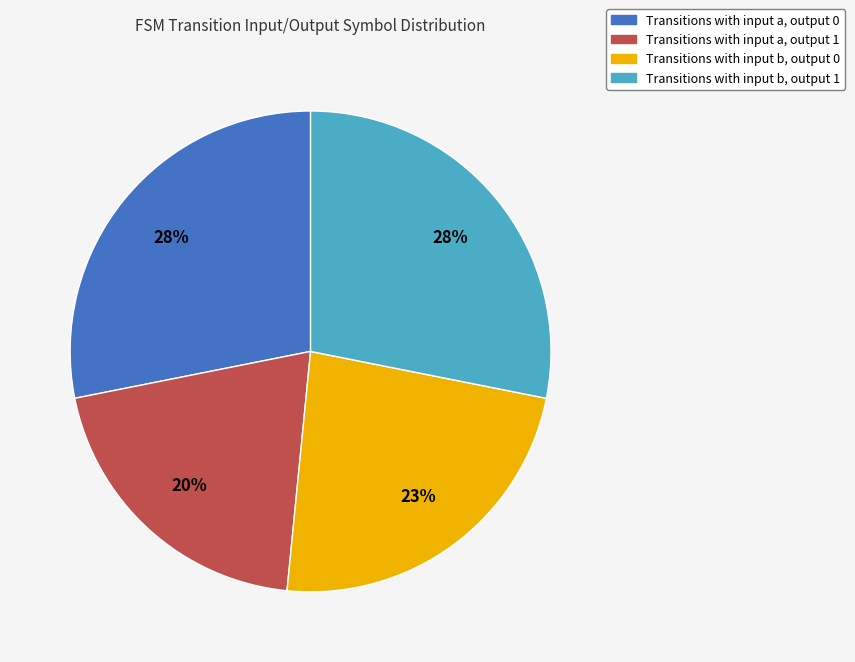

To the nearest percent, what is the difference between the largest and smallest slice percentages?

8%